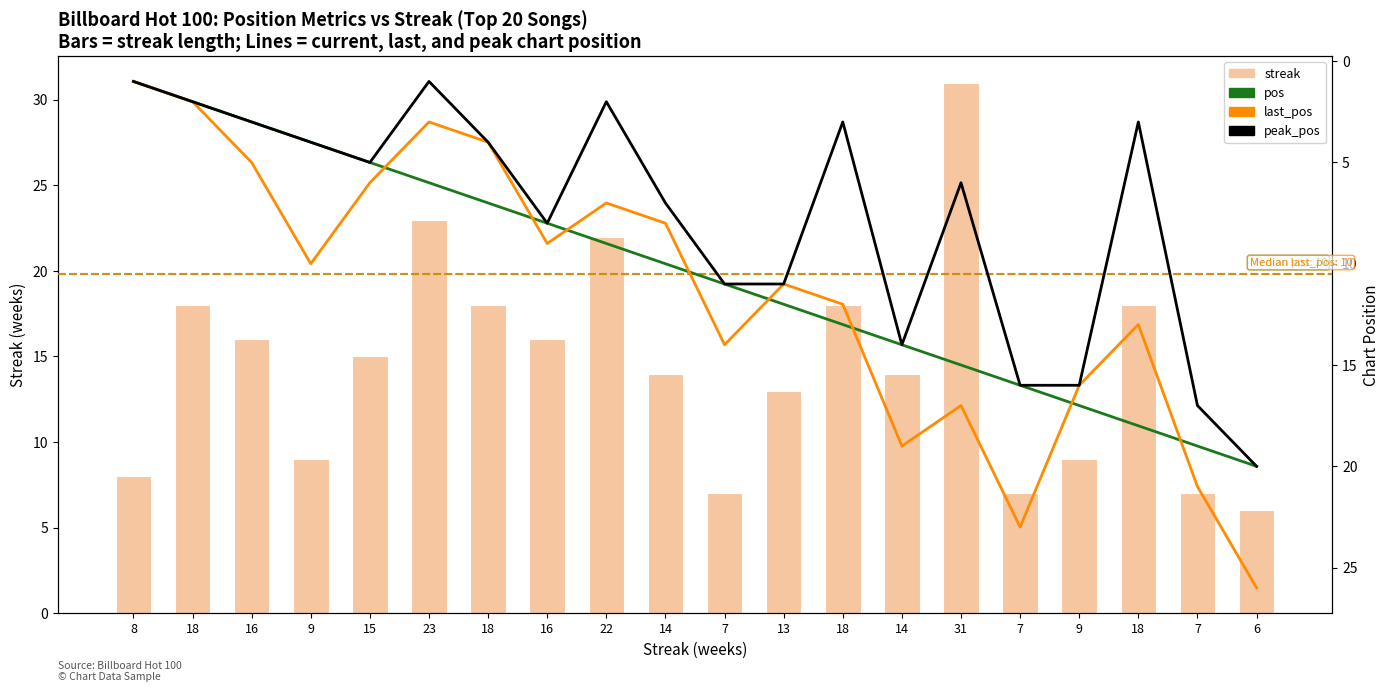

What are all the series names shown in the legend?

streak, pos, last_pos, peak_pos